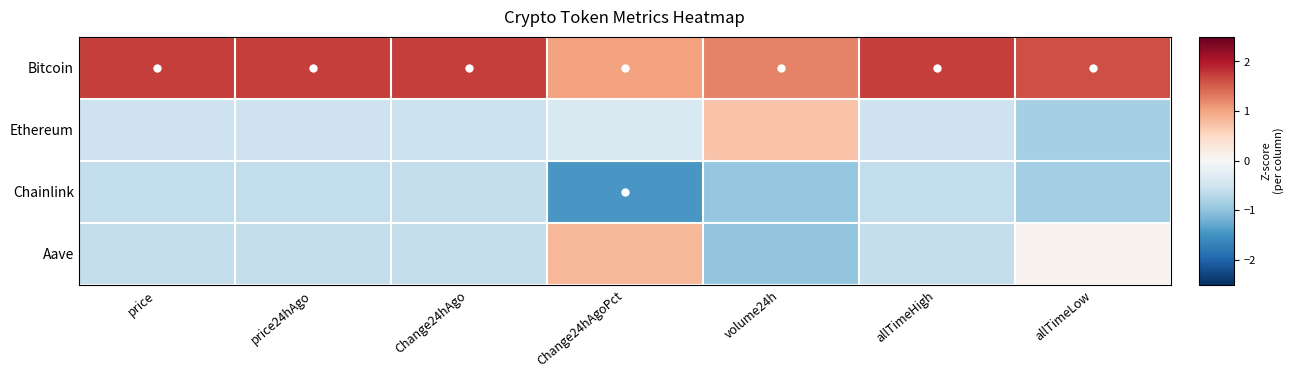

Which series has the widest spread of values?

Aave